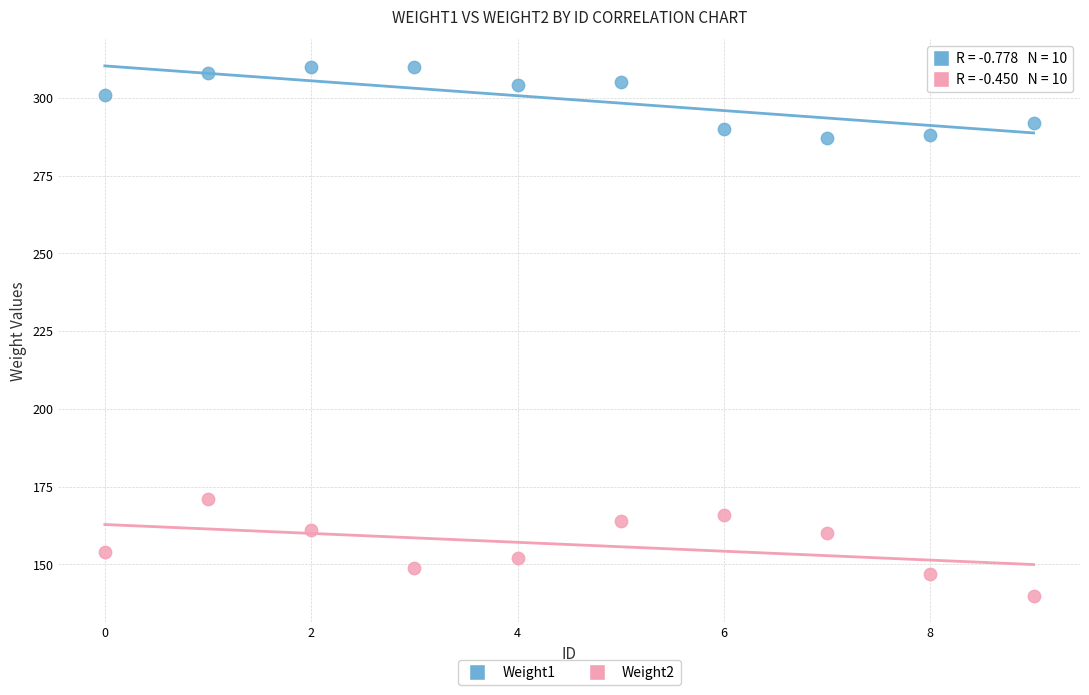

Across all series, what Y value is closest to 225?

171